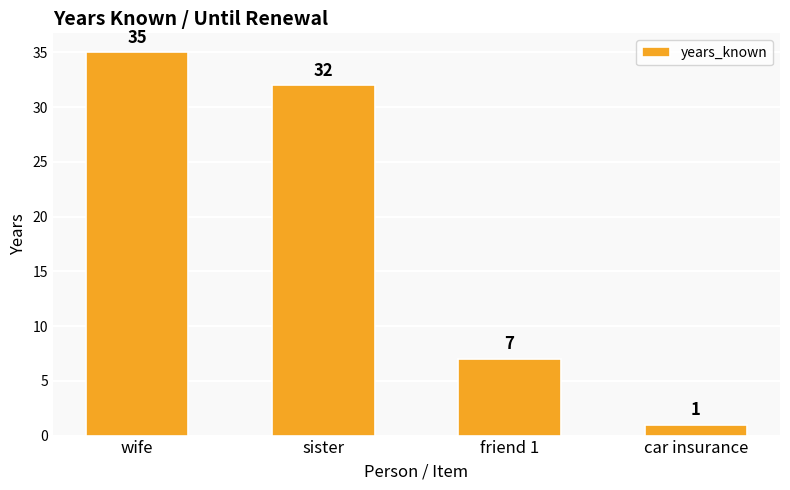

What is the sum of the values at car insurance and friend 1?

8